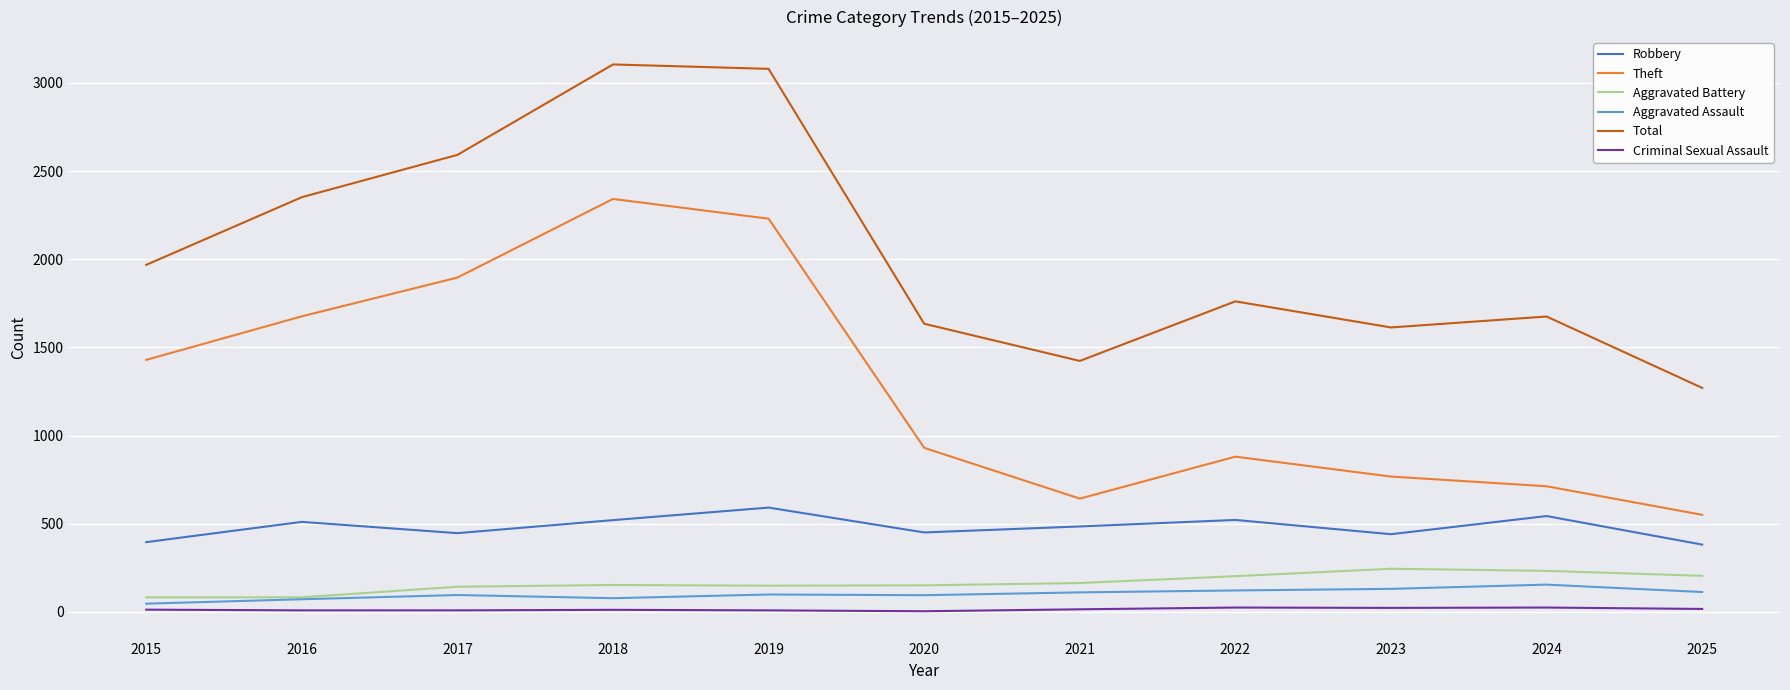

Does the chart have visible grid lines?

Yes